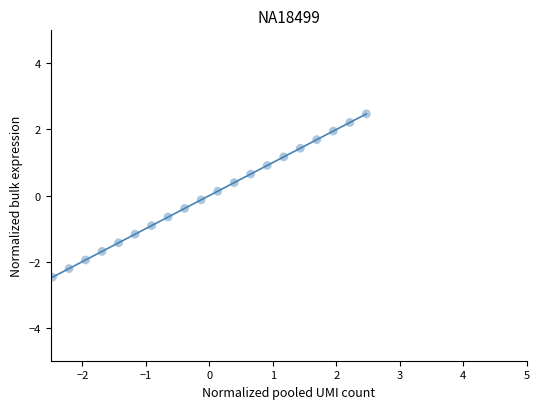

What is the range of X values (max minus min)?

4.9